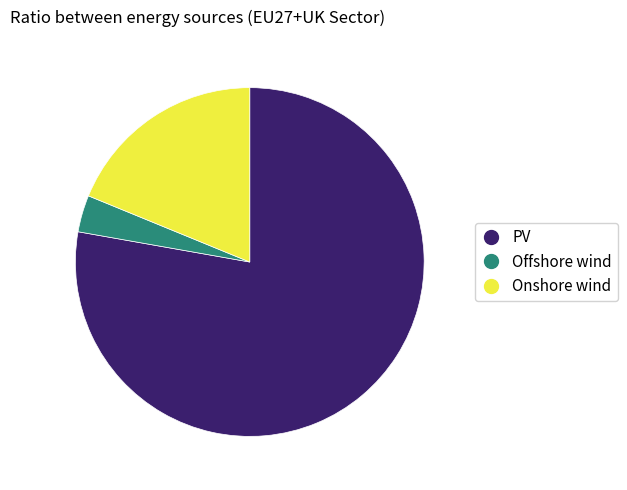

Which category has the biggest portion of the pie?

PV